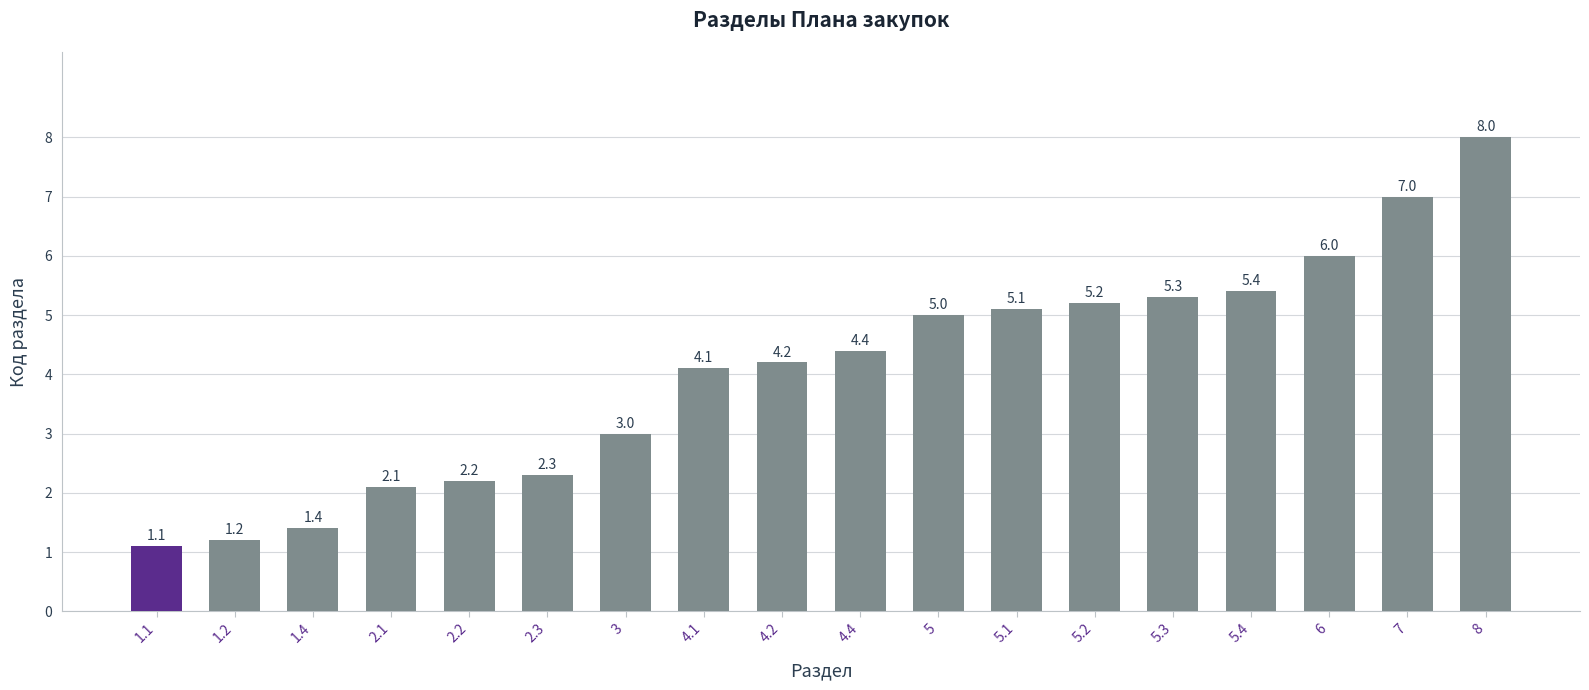

The value at 7 is 7.0. True or false?

True